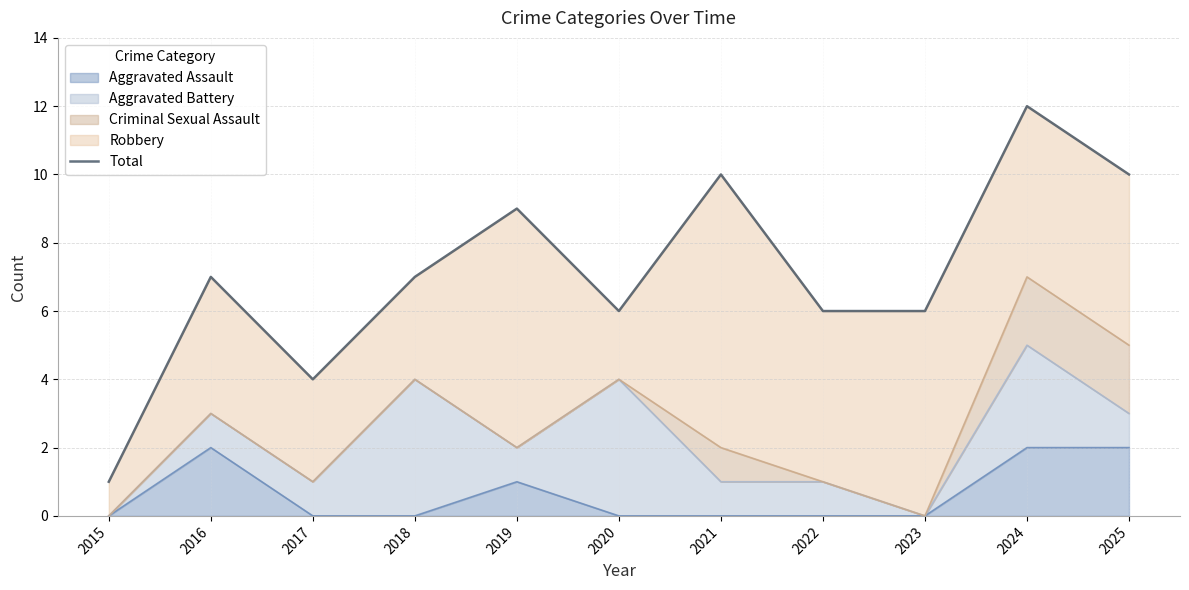

What is the minimum value shown in the chart?

1